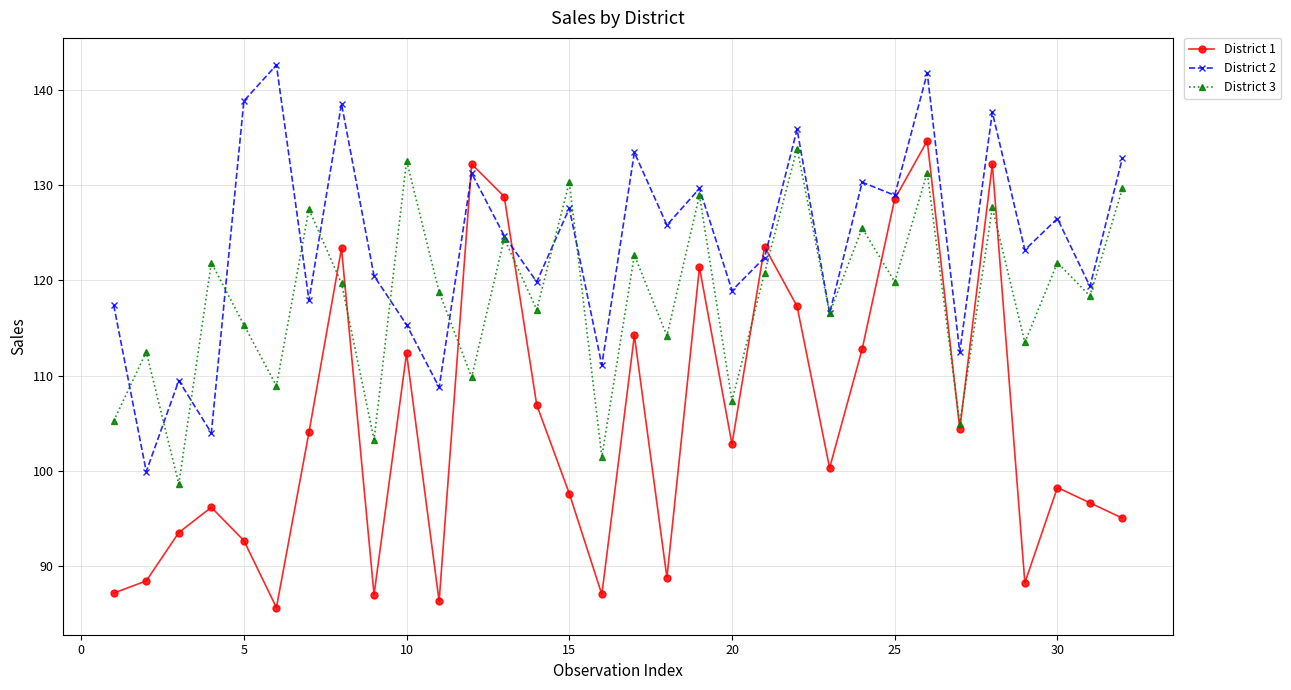

What is the minimum value shown in the chart?

85.7